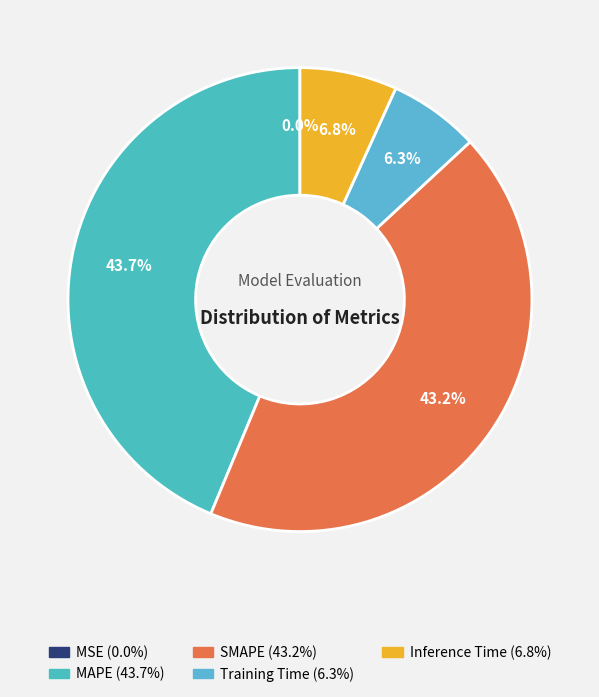

How many slices are in this pie chart?

5